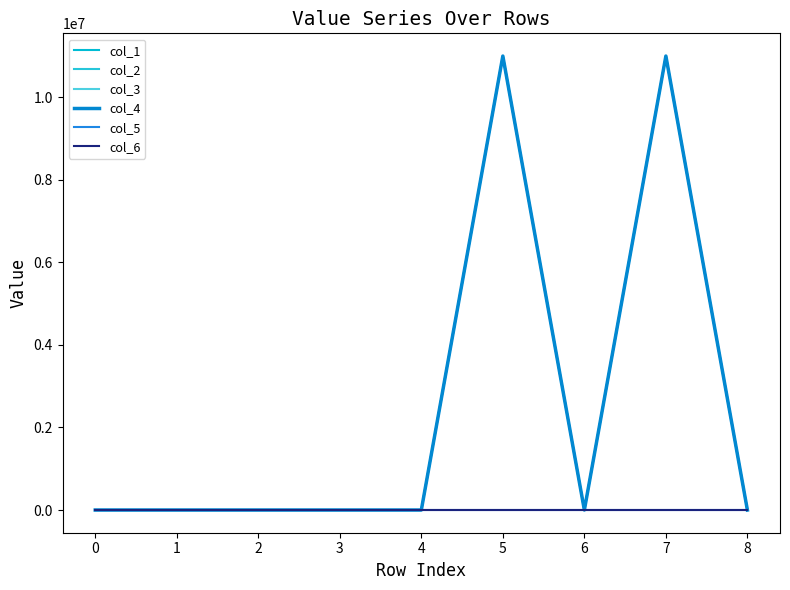

Reading left to right, transcribe all the data shown in this chart.

col_1: 0	0	0	0	0	11000000	0	11000000	0
col_2: 0	0	0	0	0	11000000	0	11000000	0
col_3: 0	0	0	0	0	11000000	0	11000000	0
col_4: 0	0	0	0	0	11000000	0	11000000	0
col_5: 0	0	0	0	0	0	0	0	0
col_6: 0	0	0	0	0	0	0	0	0